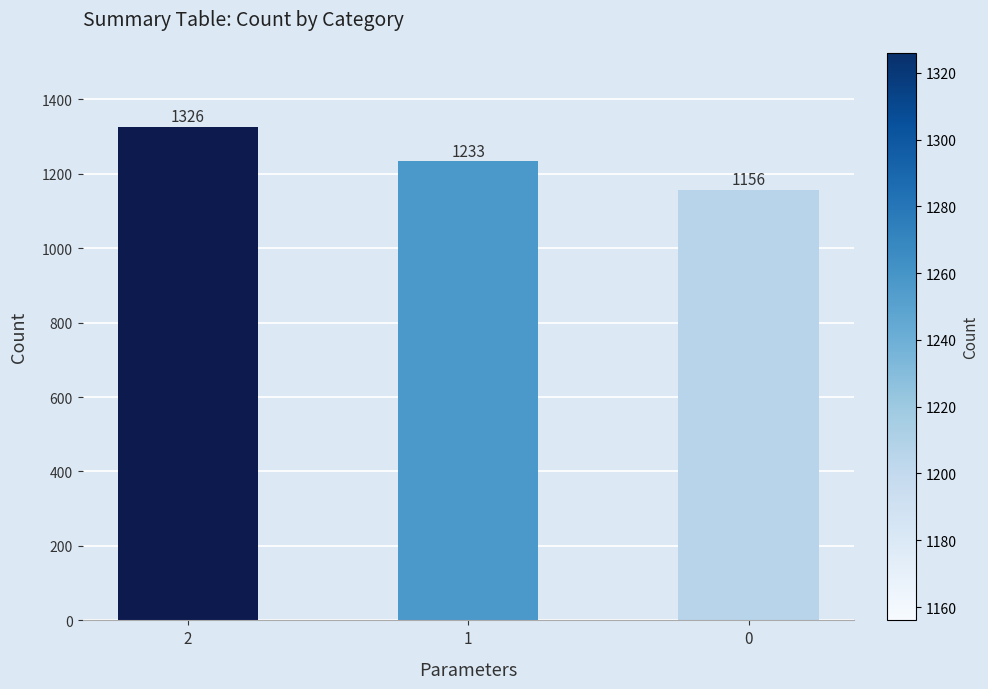

Does the chart contain any negative values?

No